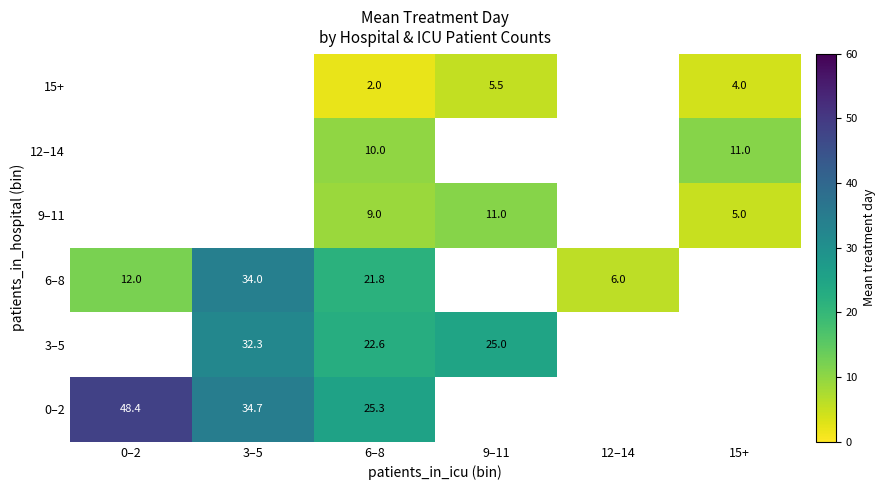

What is the spread (max minus min) of values at 6–8?

23.3